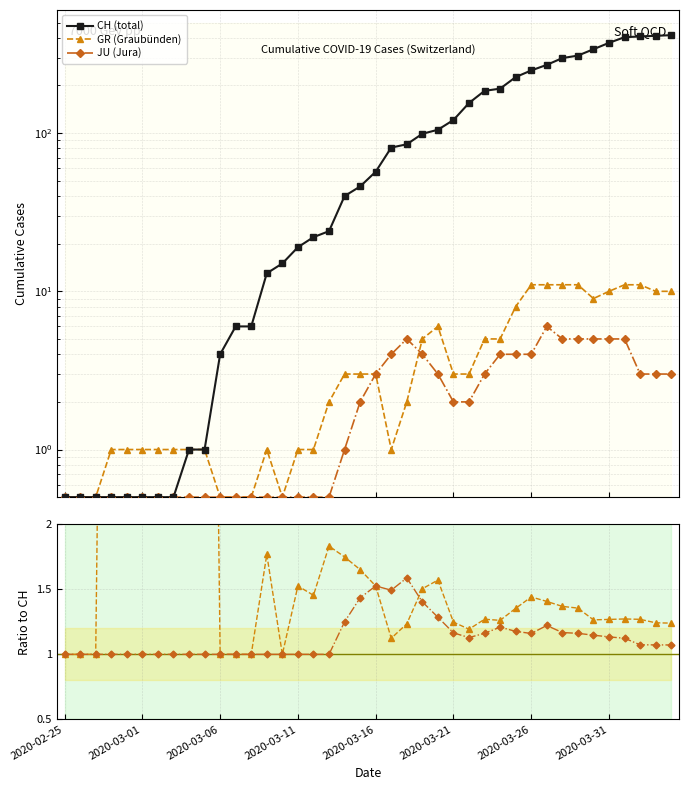

Which series has the largest range (max minus min)?

CH (total)